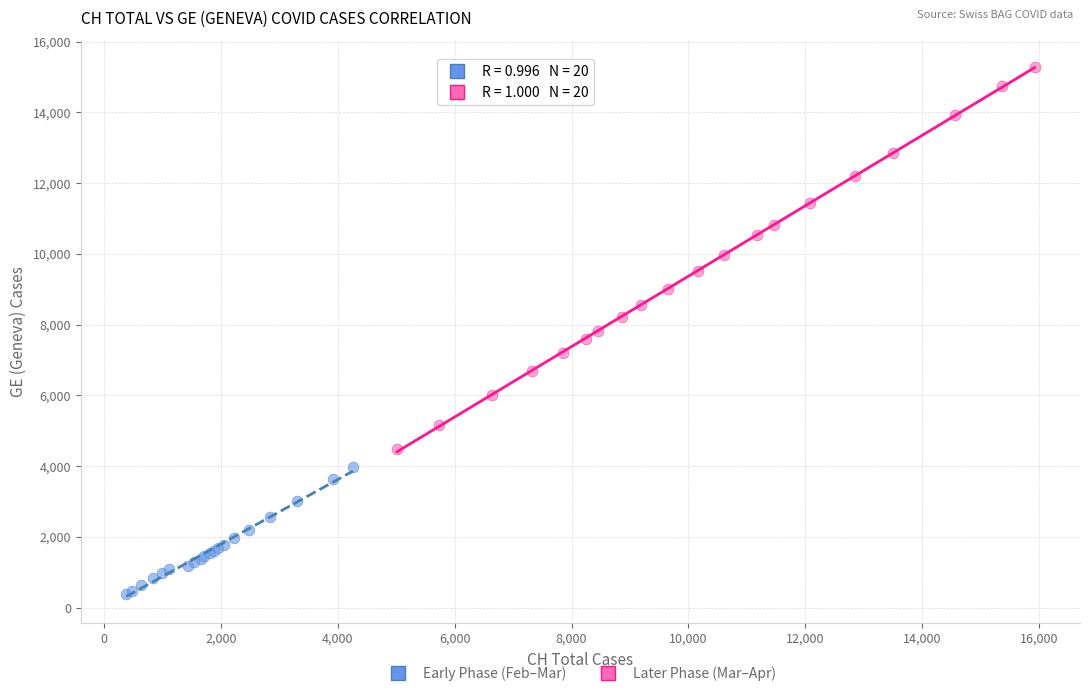

Which series reaches the maximum Y coordinate?

Later Phase (Mar–Apr)